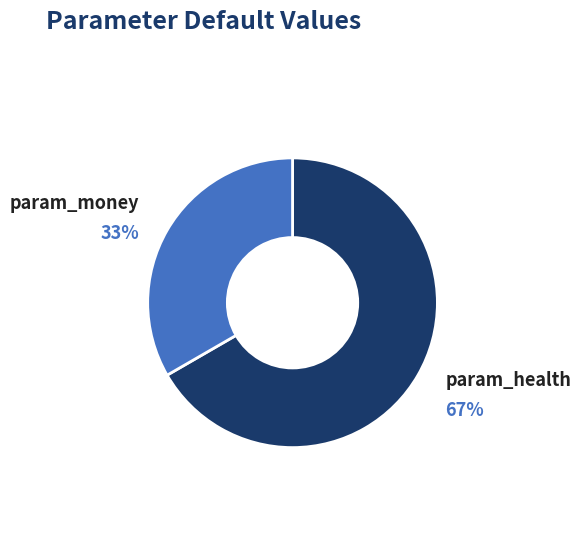

Is there any slice that represents more than half of the pie?

Yes